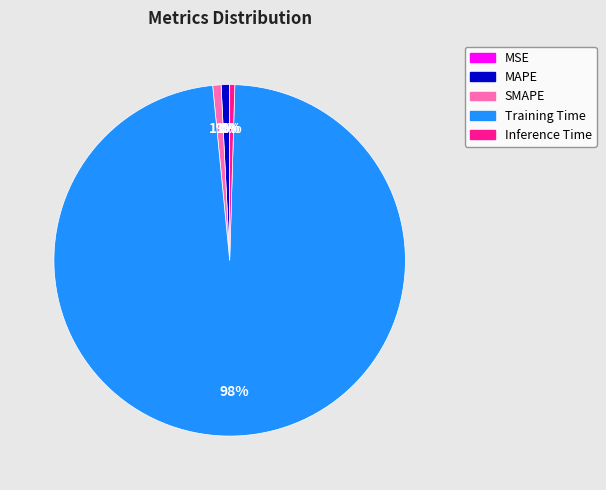

Between Training Time and Inference Time, which is larger?

Training Time